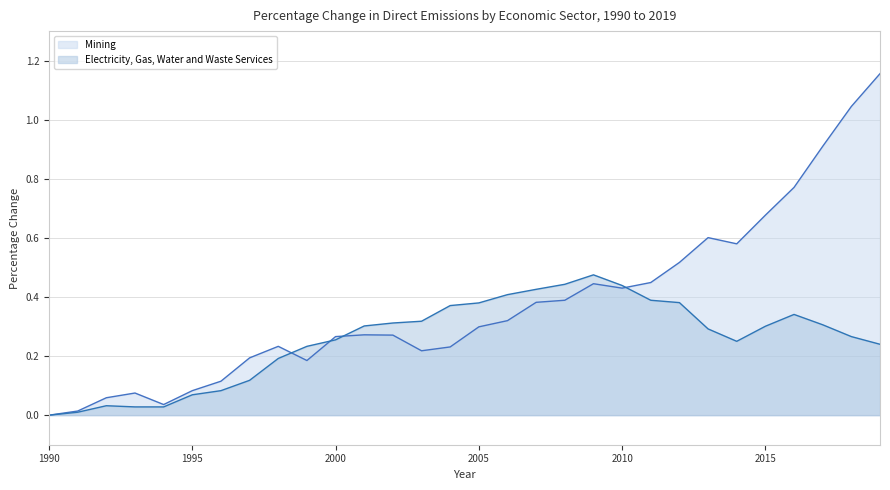

Count the number of categories in the chart.

30